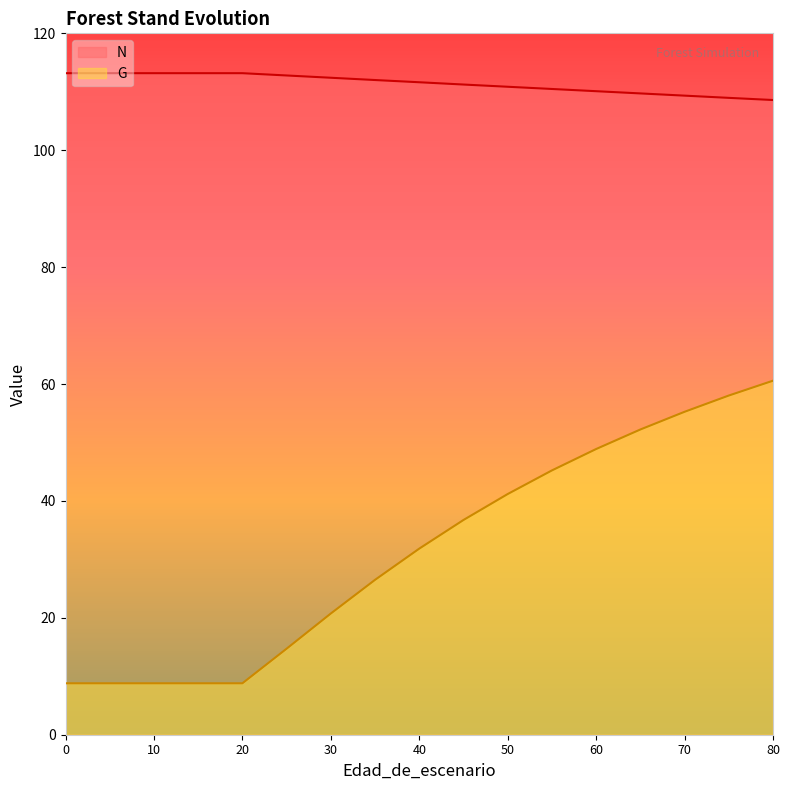

What is the difference between the G values at 15 and 55?

36.4